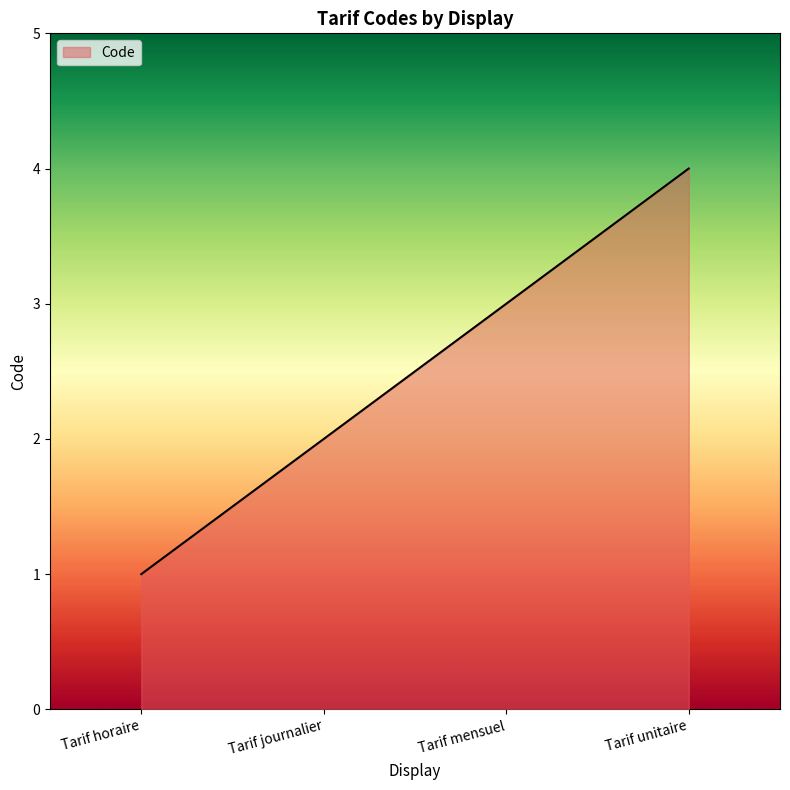

Which has a higher value, Tarif unitaire or Tarif journalier?

Tarif unitaire